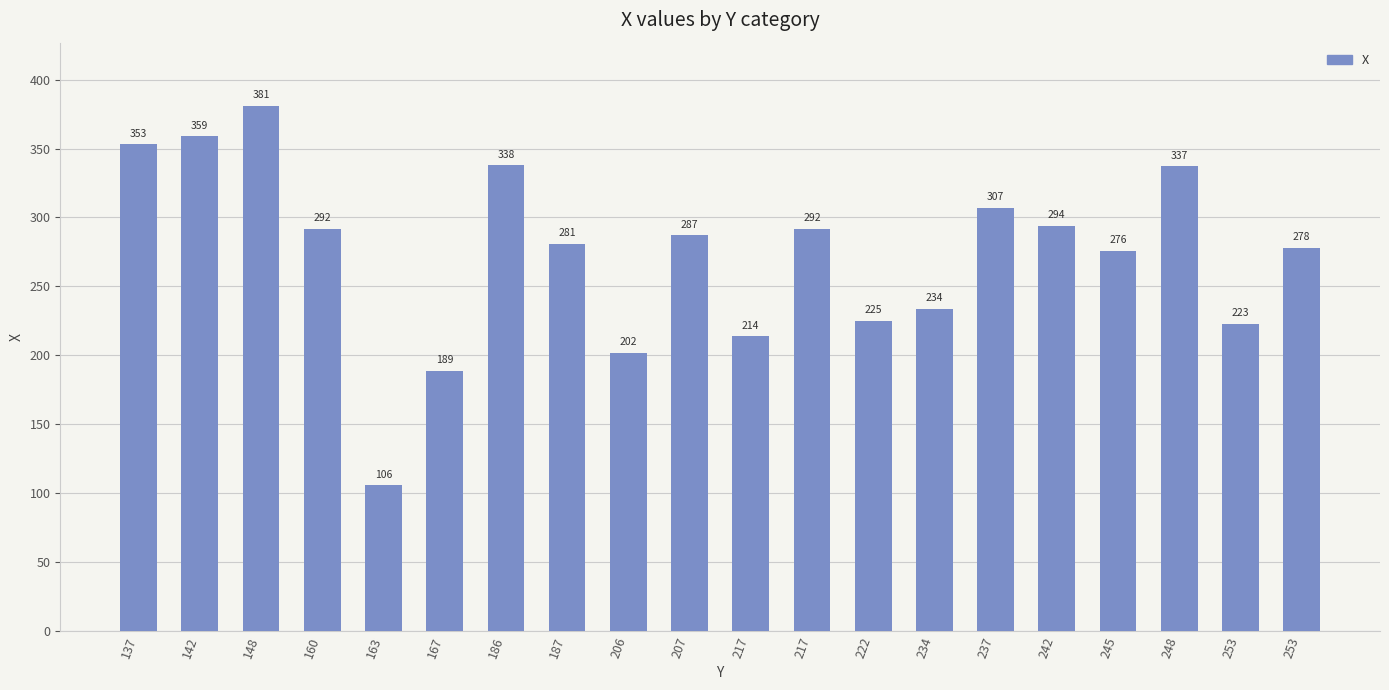

How many bars are there in total?

20